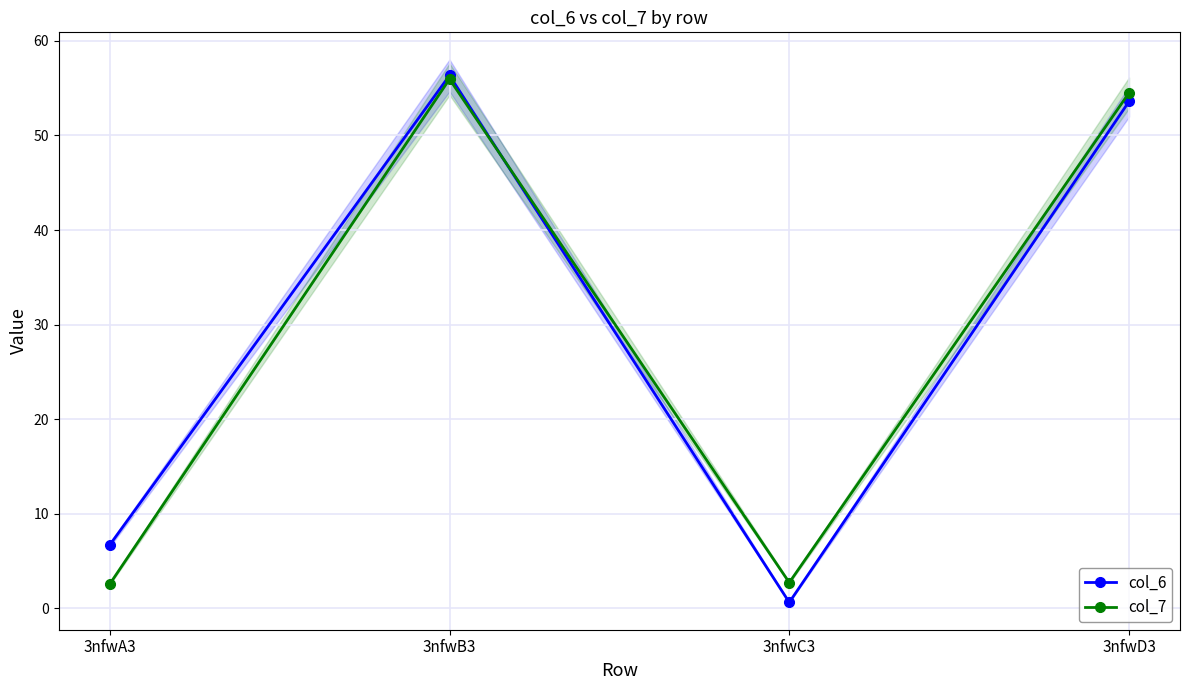

How many lines are shown in the chart?

2